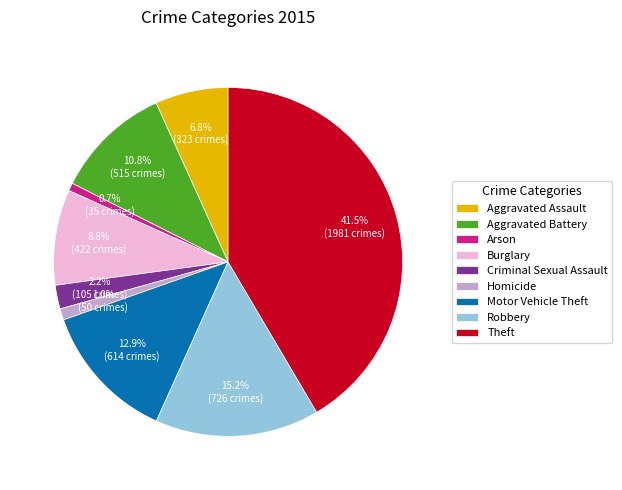

To the nearest percent, what percentage of the pie is Aggravated Battery?

11%